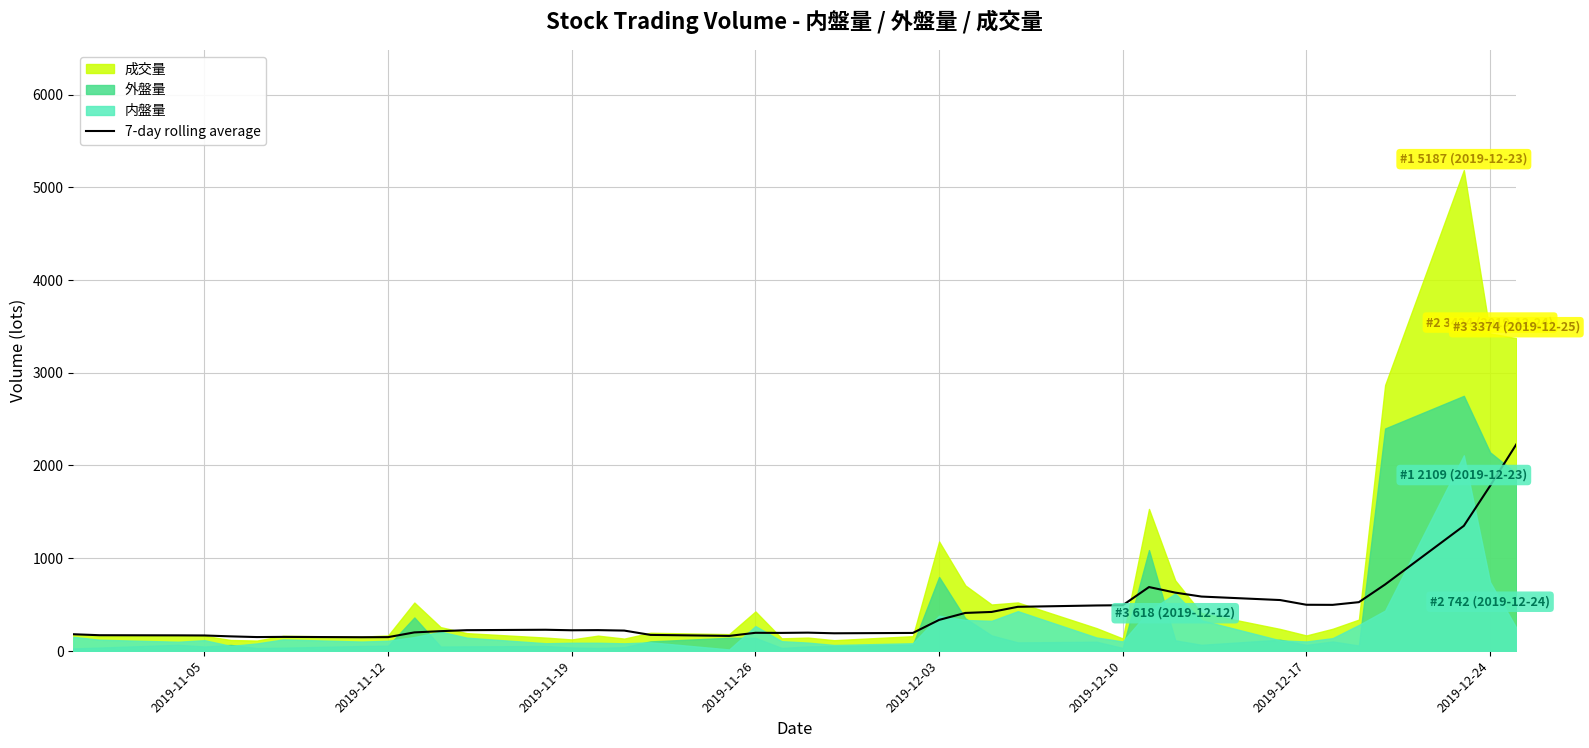

The value of 7-day rolling average at 2019-12-24 is 866.4. True or false?

False